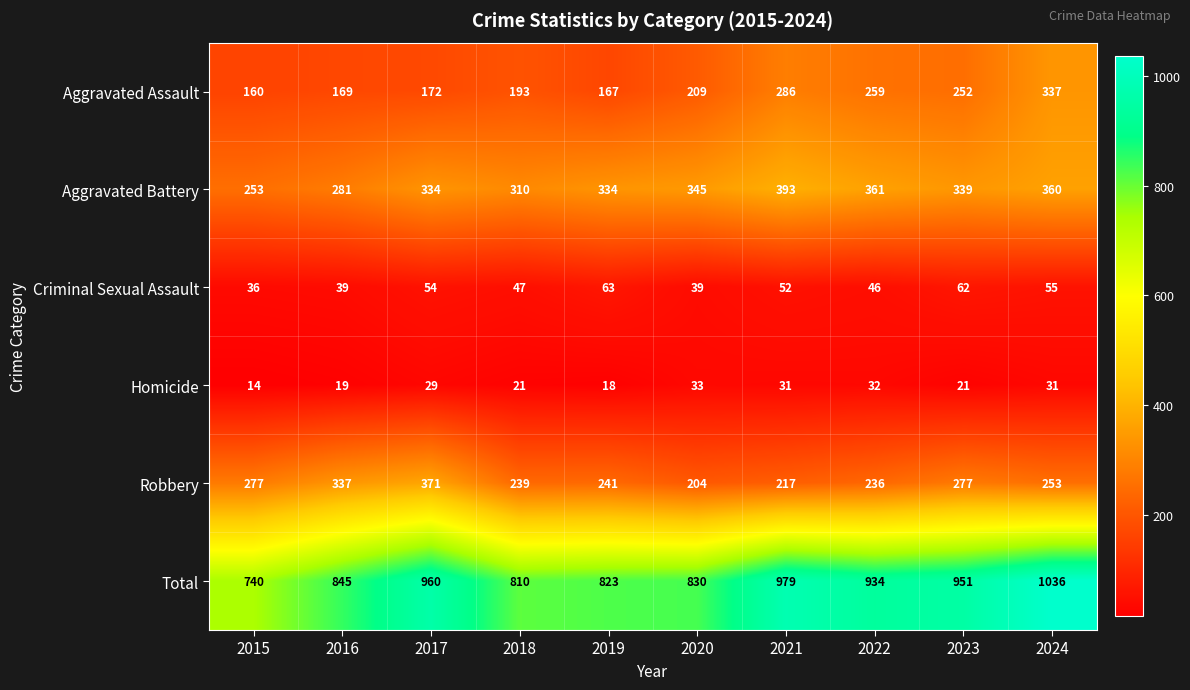

At 2017, list the series in order from smallest to largest.

Homicide, Criminal Sexual Assault, Aggravated Assault, Aggravated Battery, Robbery, Total